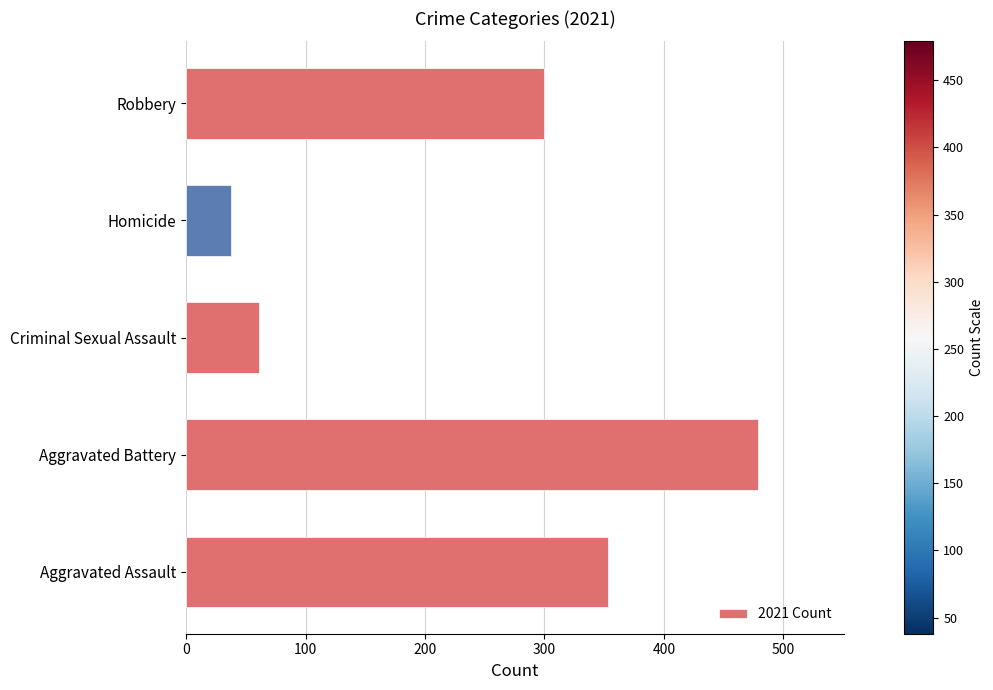

List the labels in order of value, largest first.

Aggravated Battery, Aggravated Assault, Robbery, Criminal Sexual Assault, Homicide